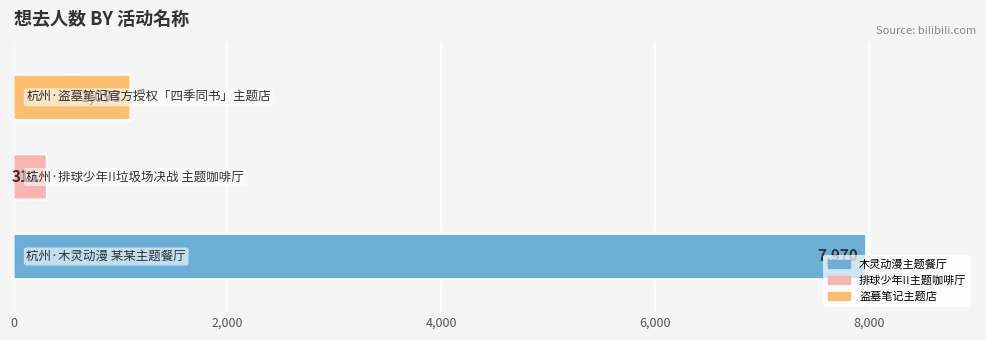

Is it true that the value at 杭州·木灵动漫 某某主题餐厅 is 10425?

False